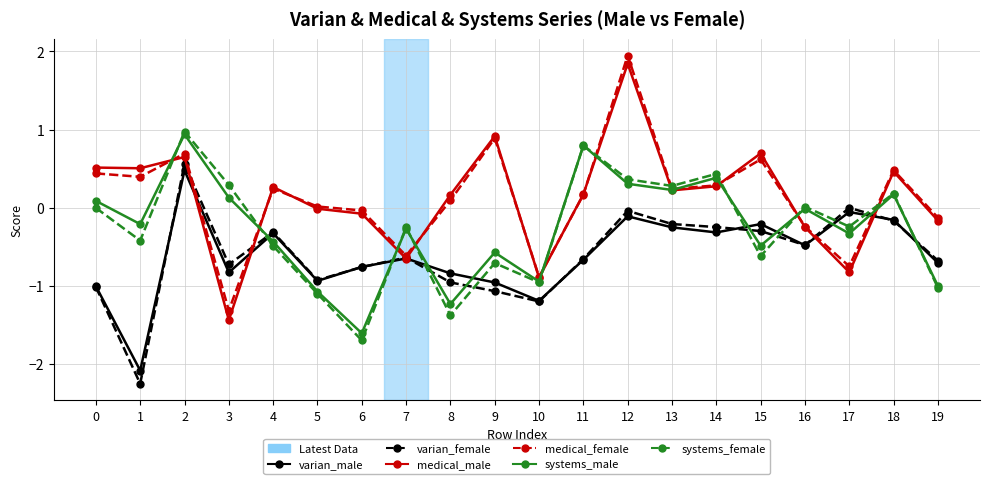

Is the value of varian_female at 18 greater than the value of varian_male at 11?

Yes